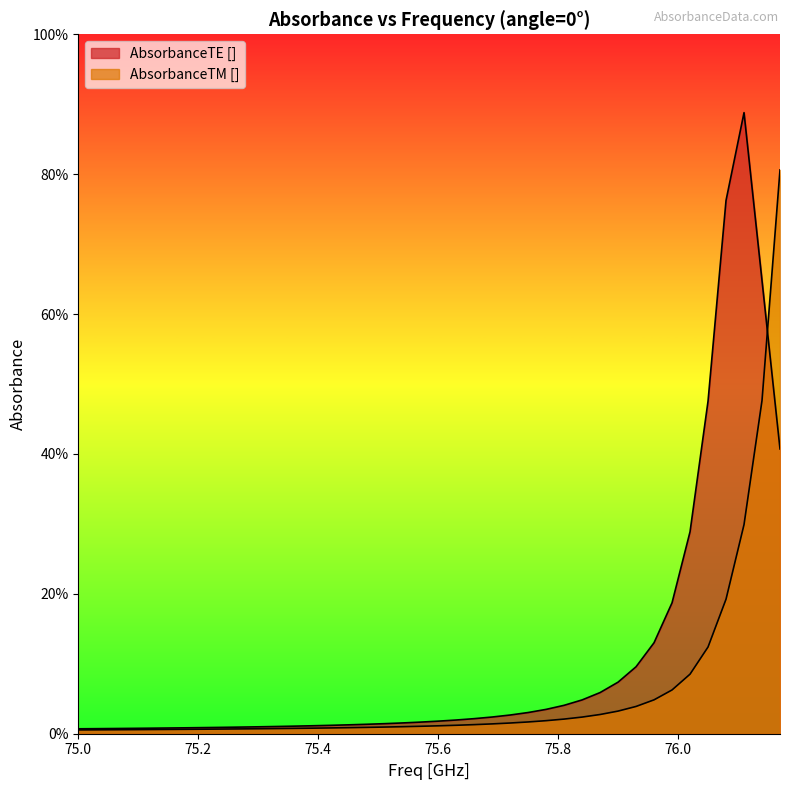

What are all the series names shown in the legend?

AbsorbanceTE [], AbsorbanceTM []